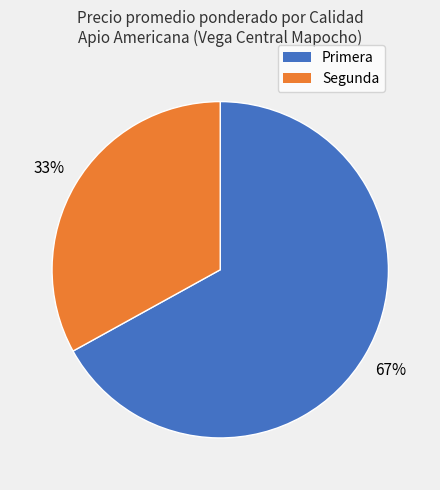

Which category has the biggest portion of the pie?

Primera